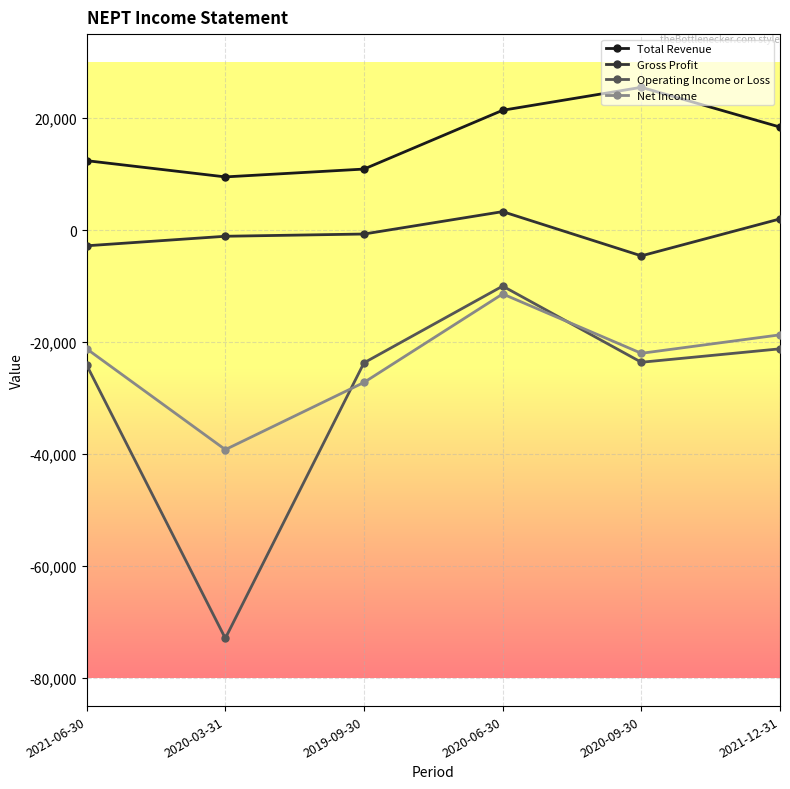

What is the difference between the maximum and minimum values in the Total Revenue series?

16000